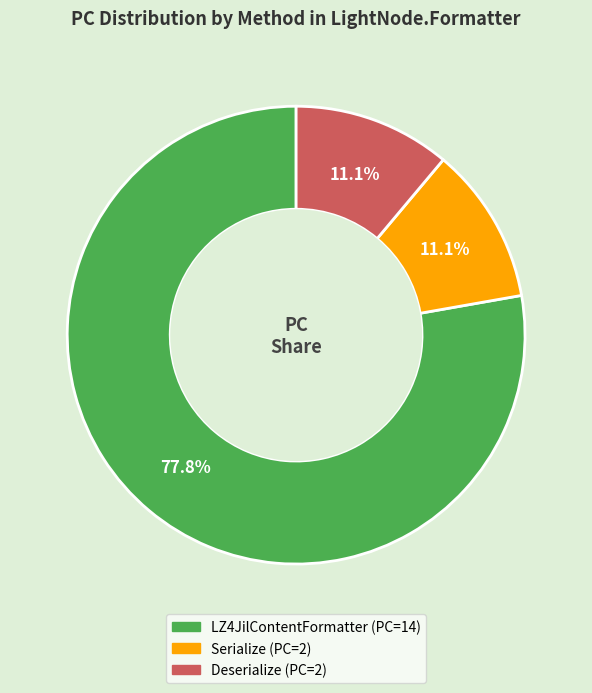

Does any single category account for the majority?

Yes